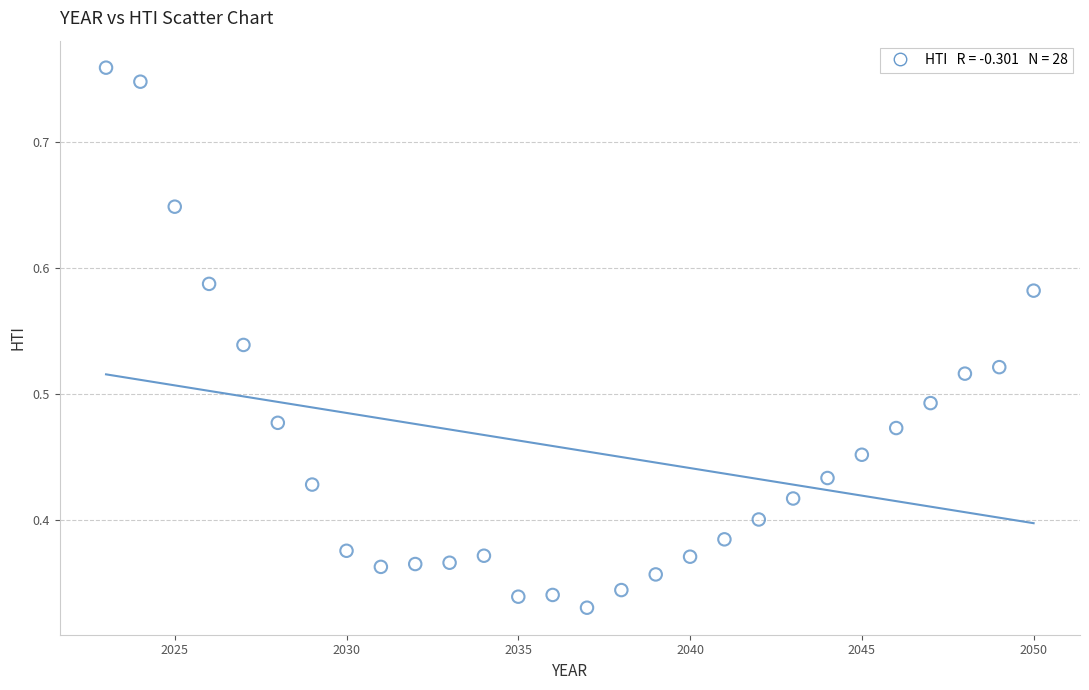

What is the range of X values (max minus min)?

27.0